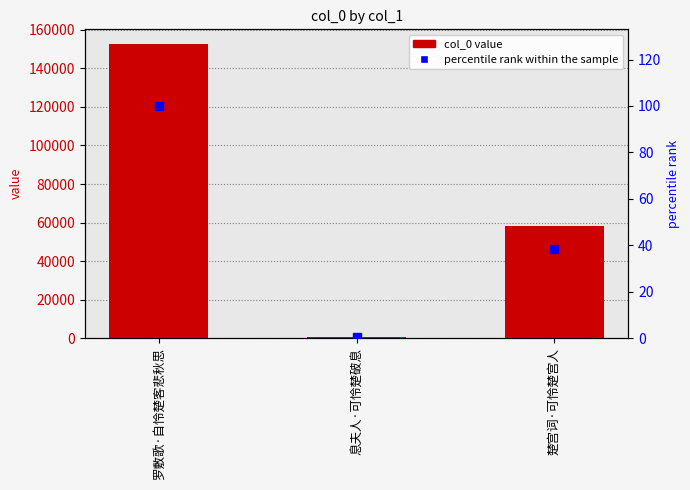

Which category has the highest value in the col_0 series?

罗敷歌·自怜楚客悲秋思